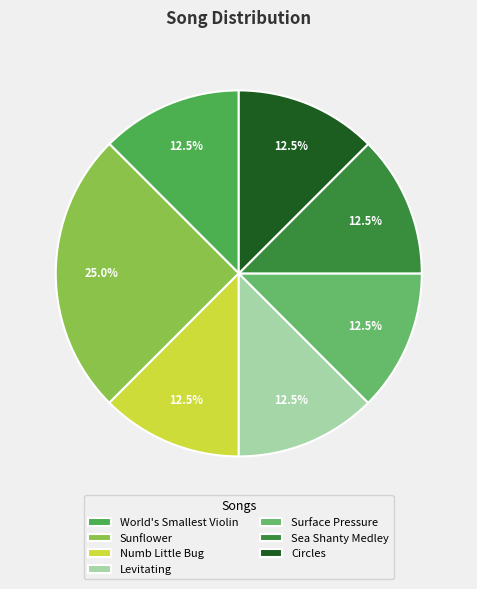

How many segments does this pie chart have?

7